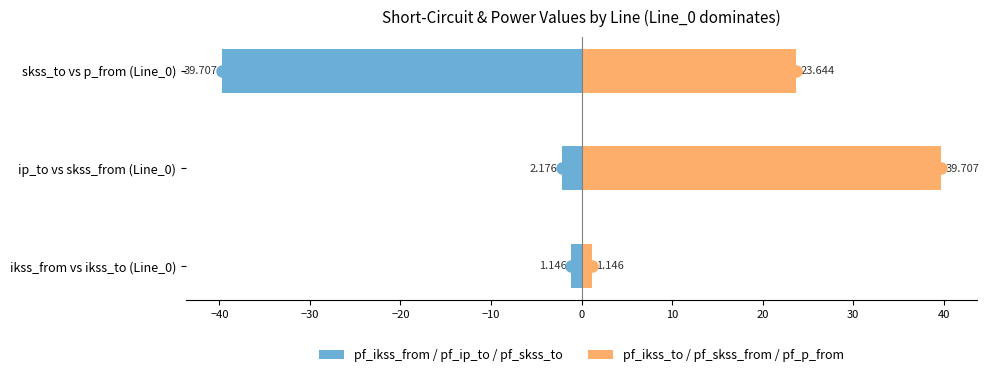

What are all the series names shown in the legend?

pf_ikss_from / pf_ip_to / pf_skss_to, pf_ikss_to / pf_skss_from / pf_p_from